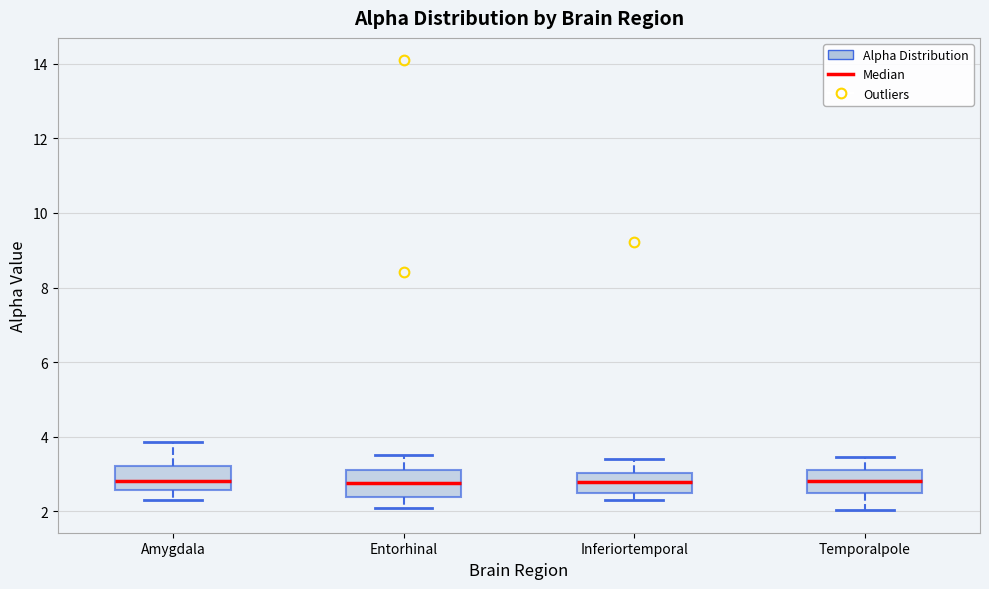

Reading left to right, read every box against the y-axis: the position of its median line, the range the box covers, and the ends of its whiskers. The values are not printed on the chart, so give them approximately, as read against the axis.

Amygdala: median 2.8, box 2.6 to 3.2, whiskers 2.4 to 3.8
Entorhinal: median 2.8, box 2.4 to 3.2, whiskers 2.2 to 3.6
Inferiortemporal: median 2.8, box 2.6 to 3.0, whiskers 2.4 to 3.4
Temporalpole: median 2.8, box 2.6 to 3.2, whiskers 2.0 to 3.4